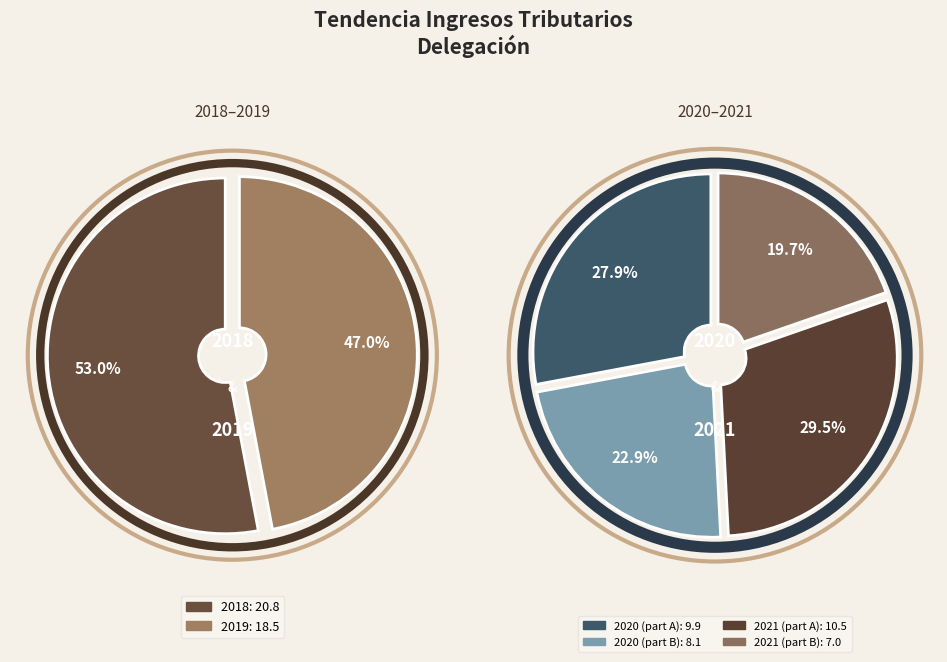

Is it true that 2018 is 13% of the pie?

False